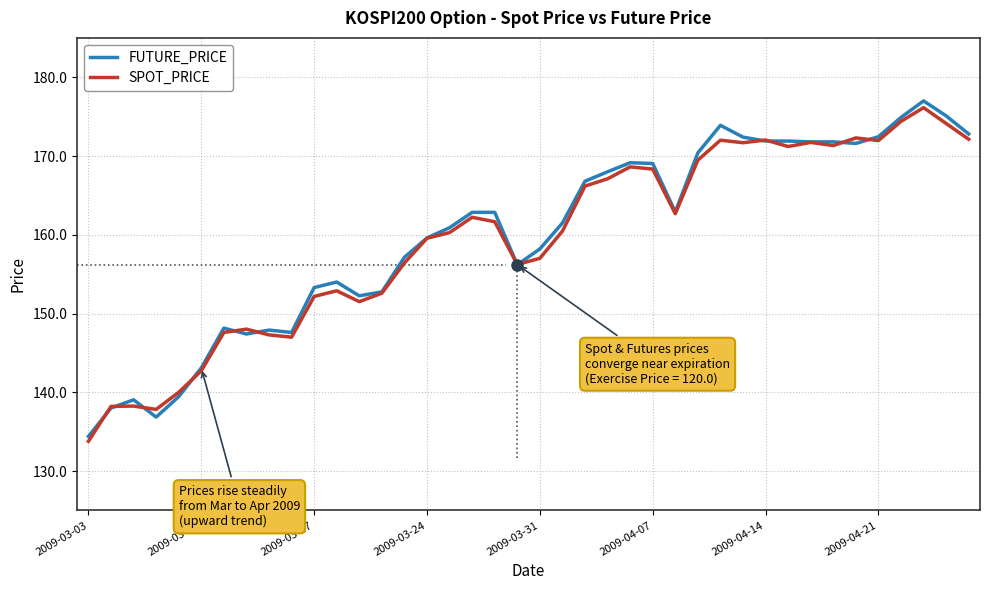

What is the smallest value displayed?

133.8